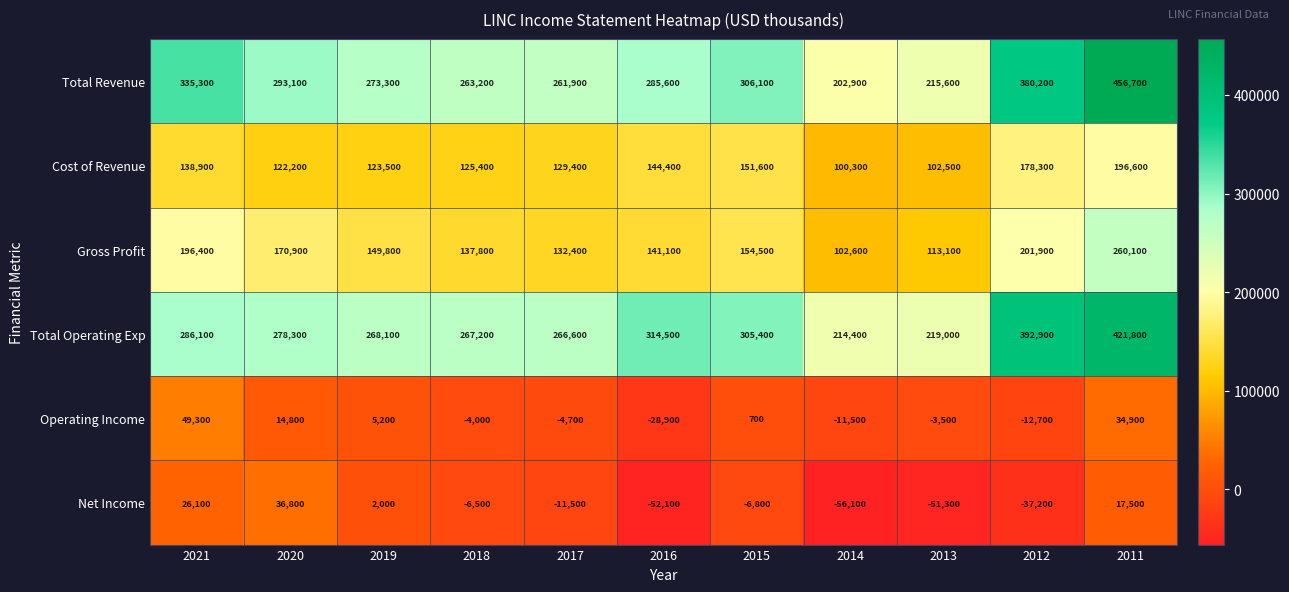

Which series has the largest range (max minus min)?

Total Revenue